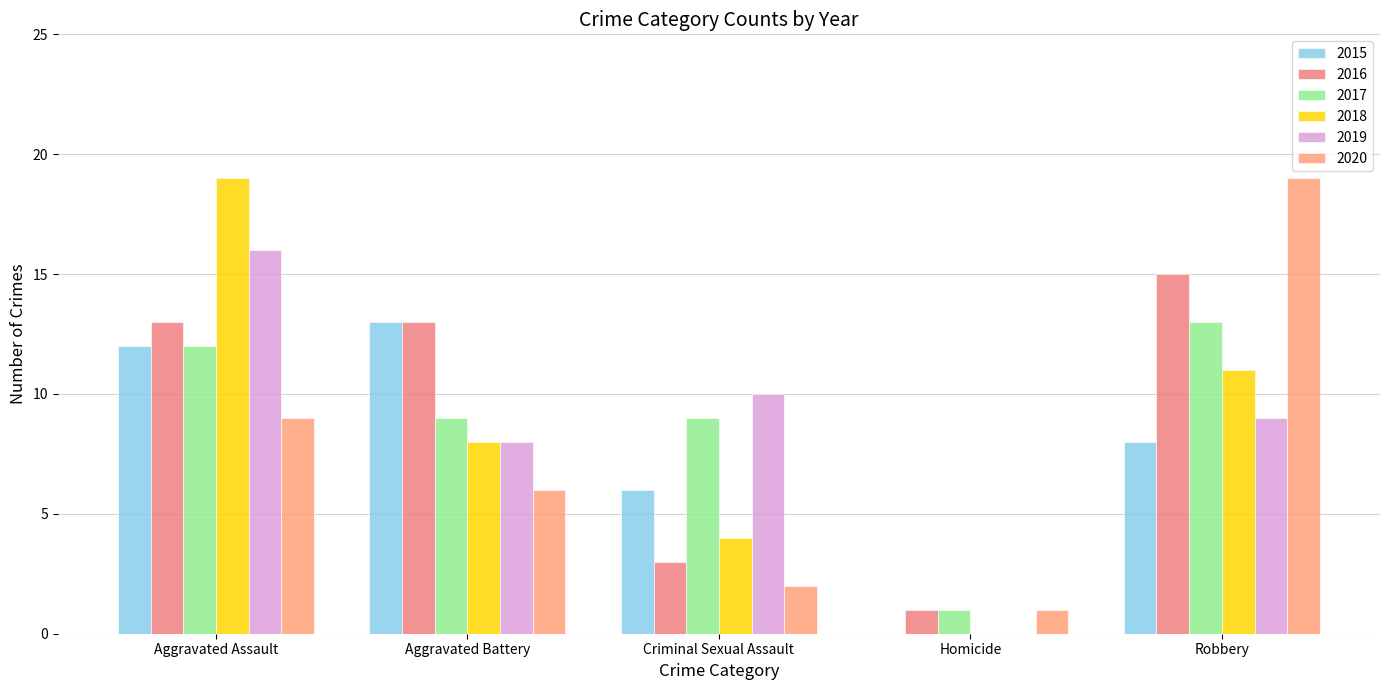

Which has a higher value, Aggravated Assault or Aggravated Battery?

Aggravated Battery